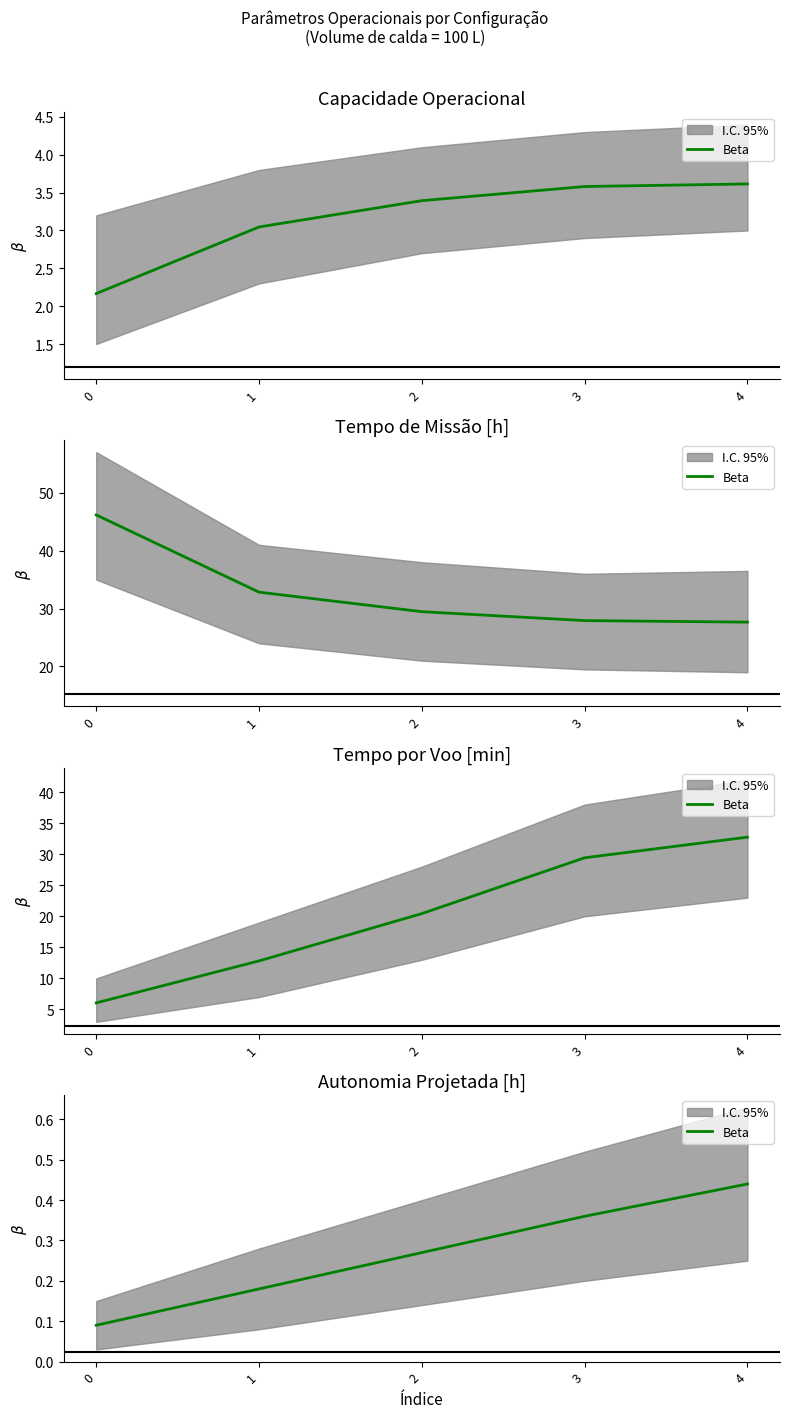

Rank the categories by value from lowest to highest.

0, 1, 2, 3, 4